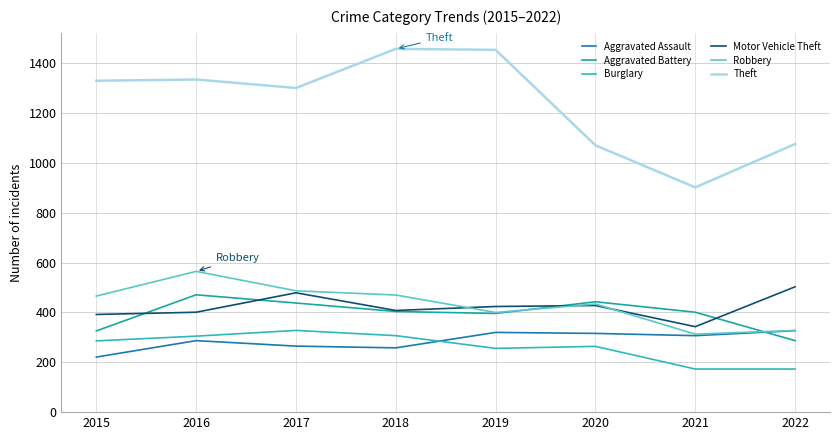

At which label does Theft first exceed 1330?

2016